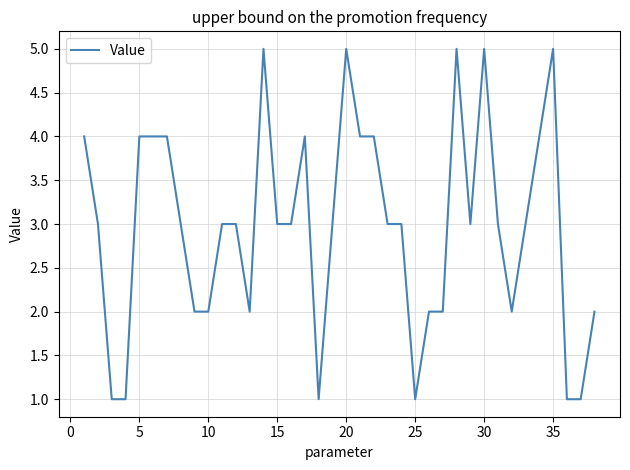

What is the difference between the maximum and minimum values?

4